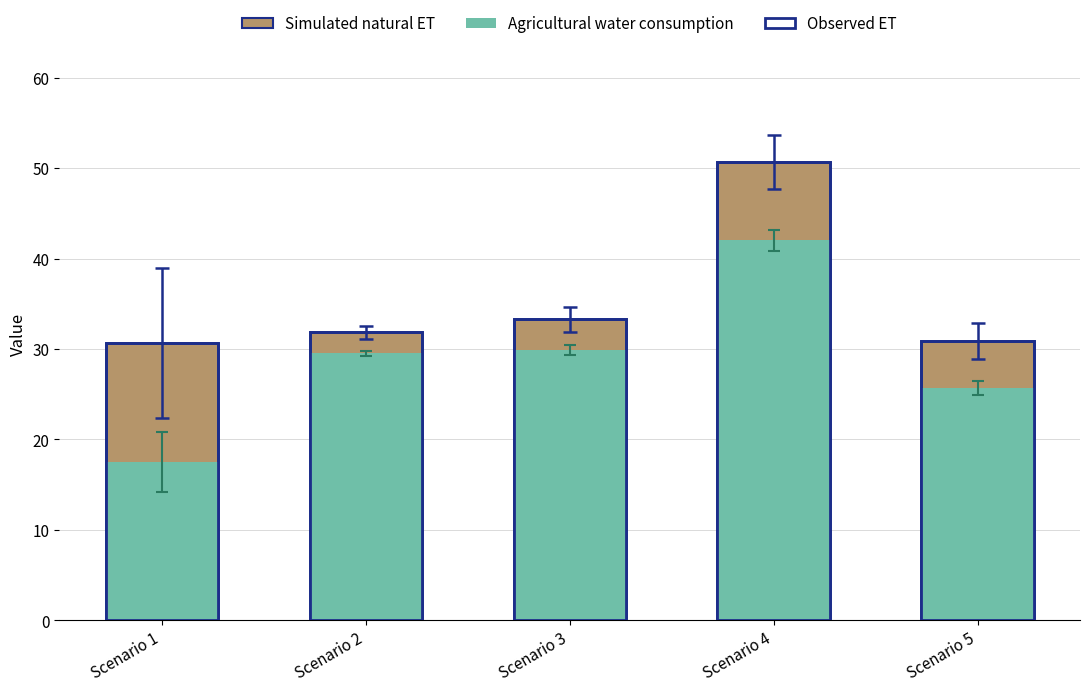

Reading left to right, what are all the values shown in this chart?

Simulated natural ET: 30.7	31.9	33.3	50.7	30.9
Agricultural water consumption: 17.5	29.5	29.9	42.0	25.7